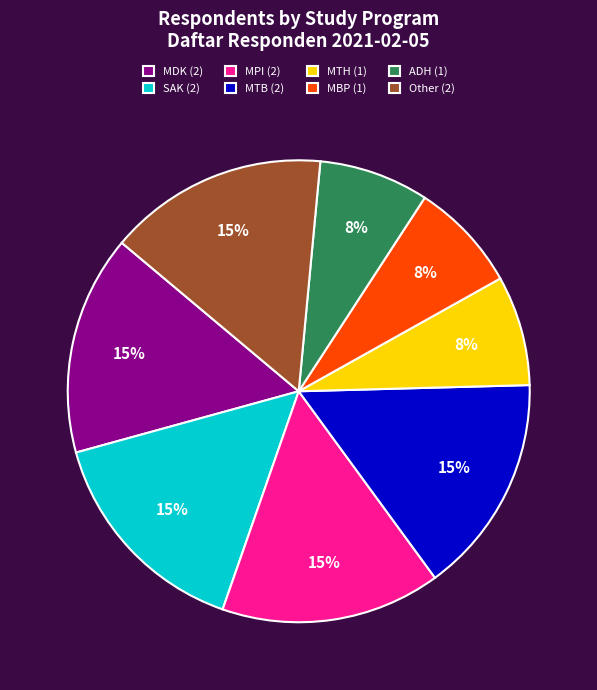

Is it true that MDK is 32% of the pie?

False